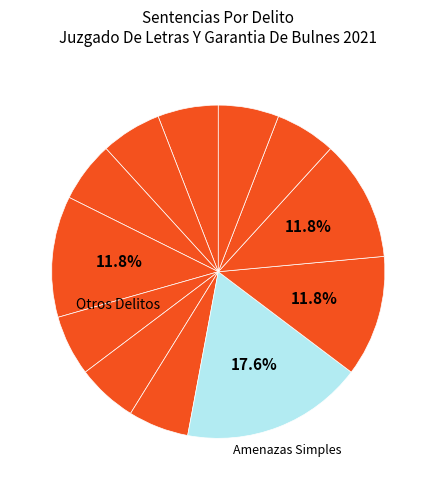

How many segments does this pie chart have?

12